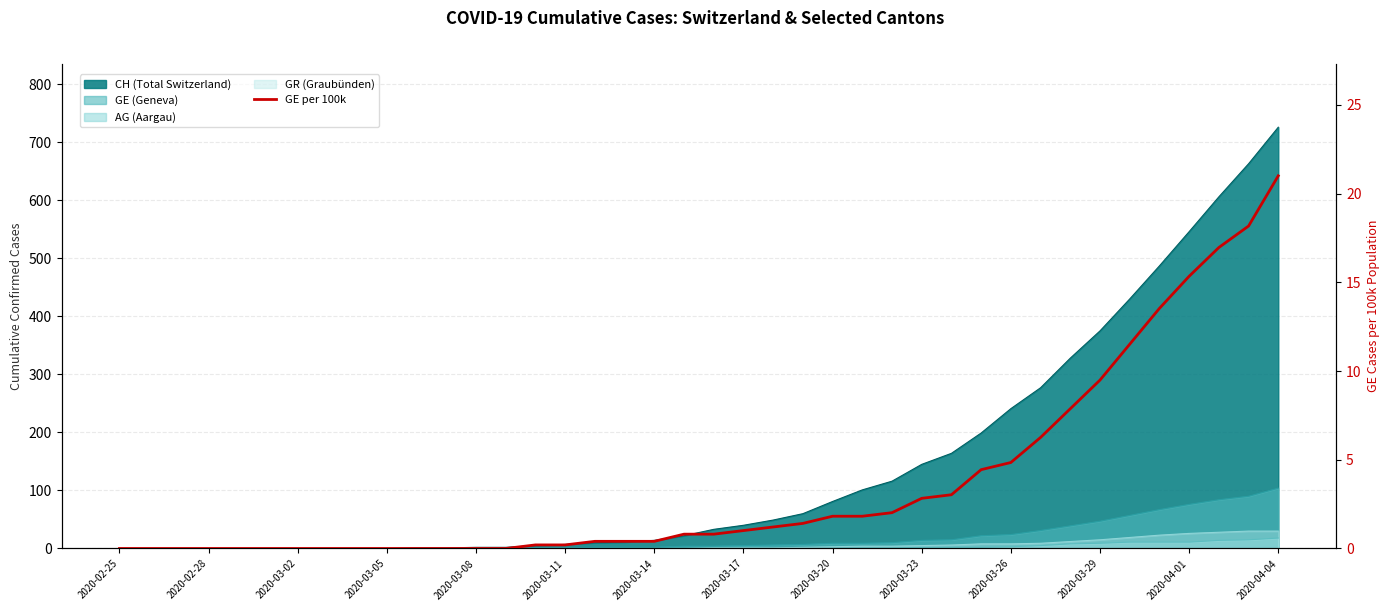

Is it true that the value at 2020-04-01 is 15.3?

True